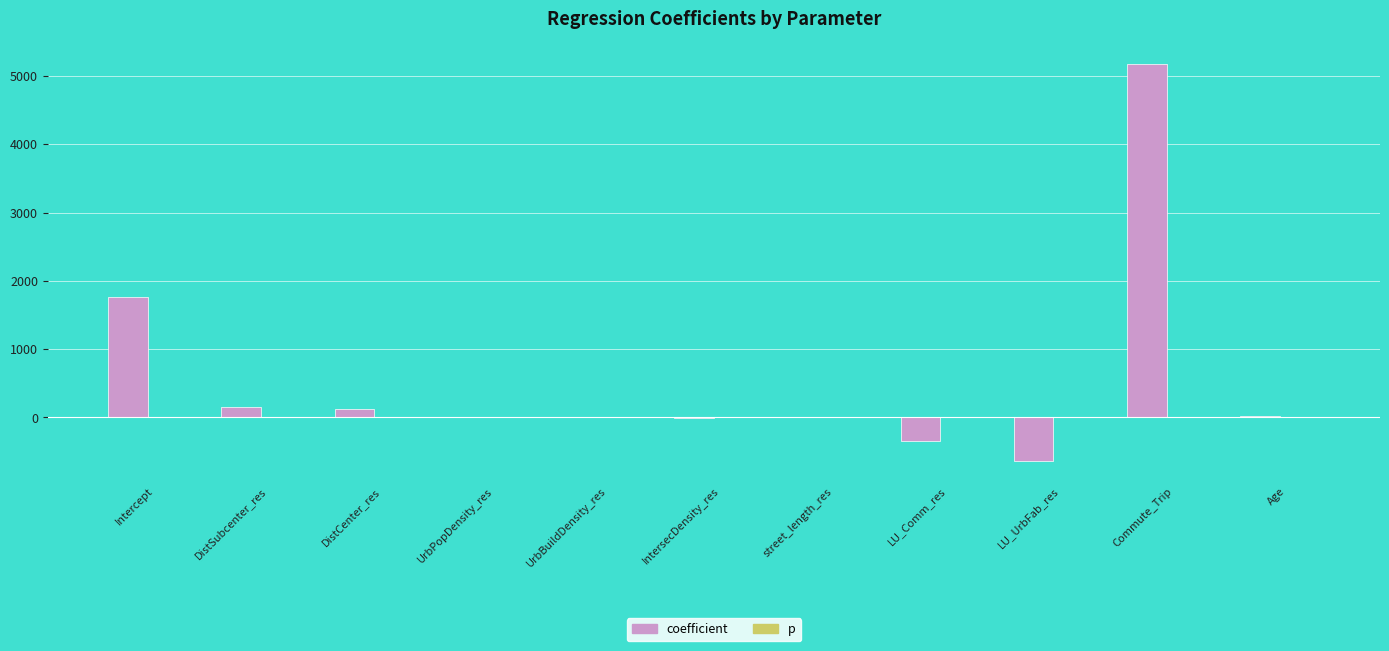

What is the highest value of the coefficient series?

5173.8